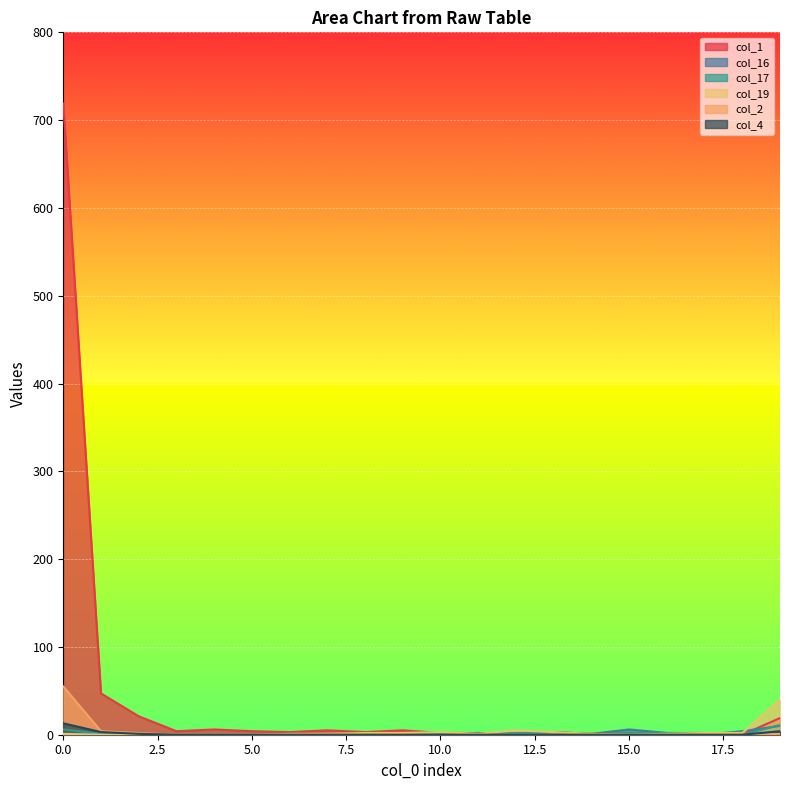

What are all the series names shown in the legend?

col_1, col_16, col_17, col_19, col_2, col_4